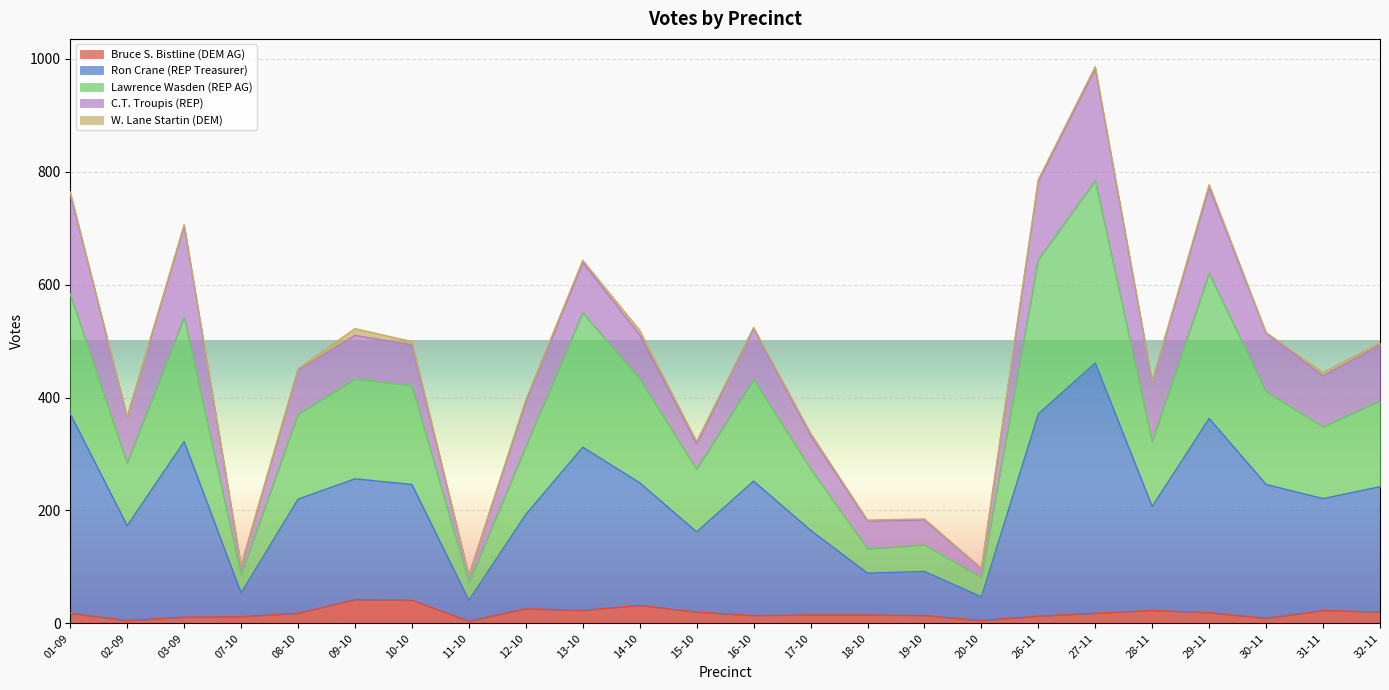

How many lines are shown in the chart?

5